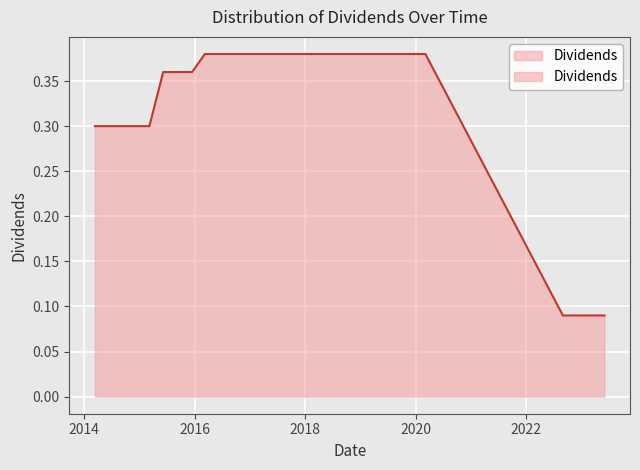

Reading left to right, extract all data points from this chart.

0.3	0.3	0.3	0.3	0.3	0.4	0.4	0.4	0.4	0.4	0.4	0.4	0.4	0.4	0.4	0.4	0.4	0.4	0.4	0.4	0.4	0.4	0.4	0.4	0.4	0.1	0.1	0.1	0.1